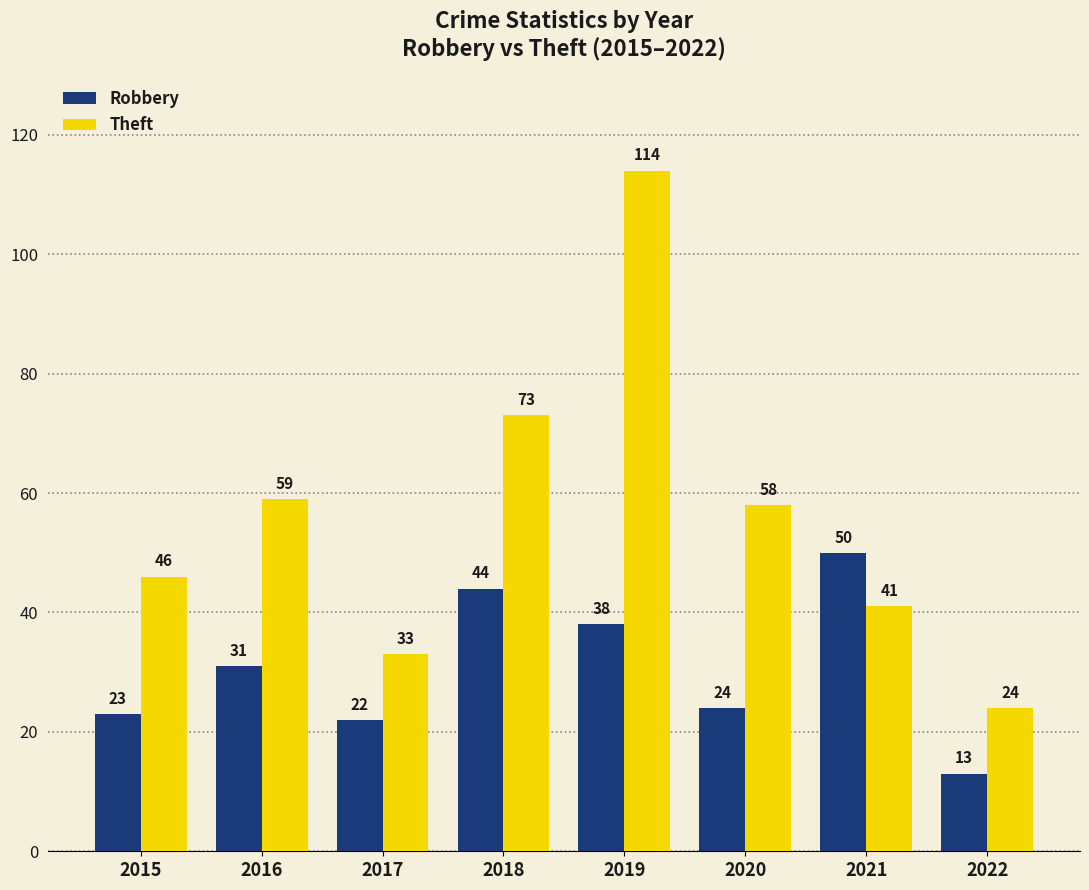

Reading left to right, list all the values displayed in this chart.

Robbery: 2015=23	2016=31	2017=22	2018=44	2019=38	2020=24	2021=50	2022=13
Theft: 2015=46	2016=59	2017=33	2018=73	2019=114	2020=58	2021=41	2022=24